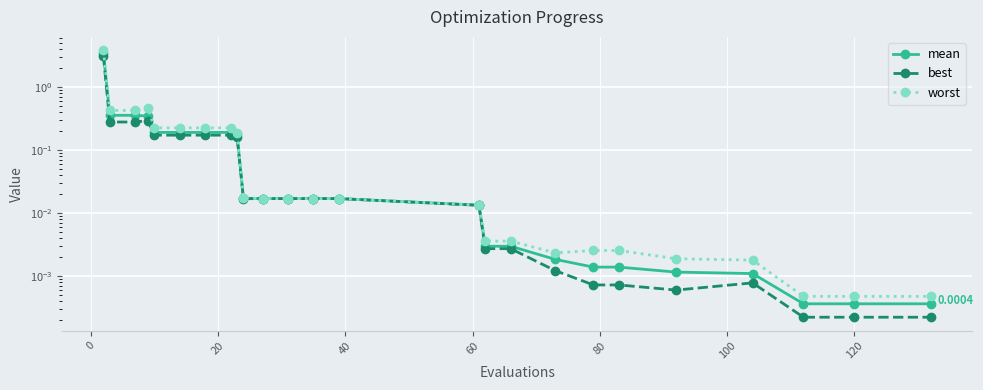

True or false: mean has more than 0 interior local peaks.

False